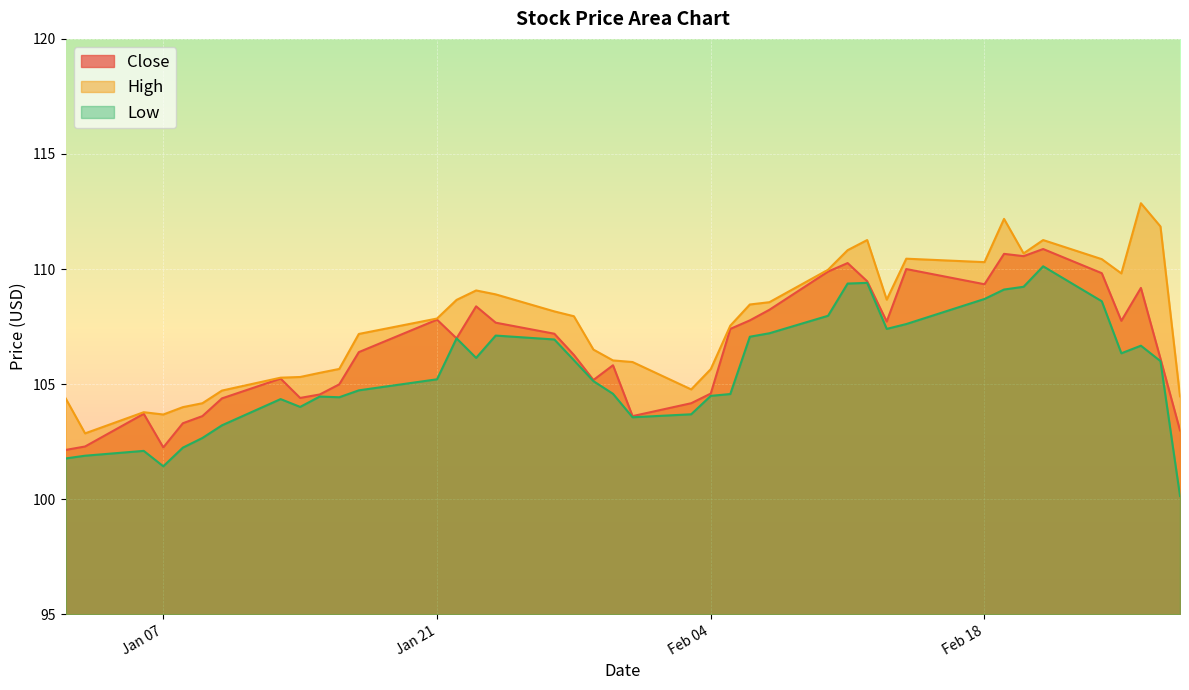

True or false: High and Close intersect in this chart.

False